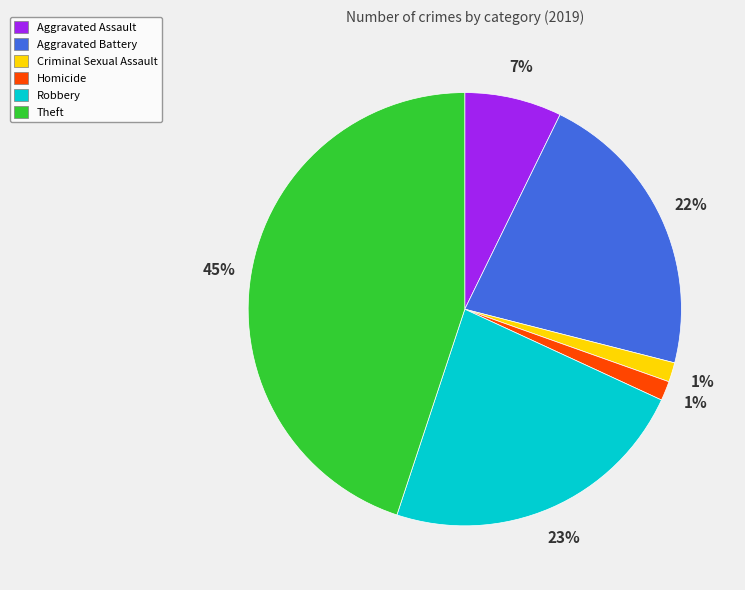

Count the number of slices in the pie.

6